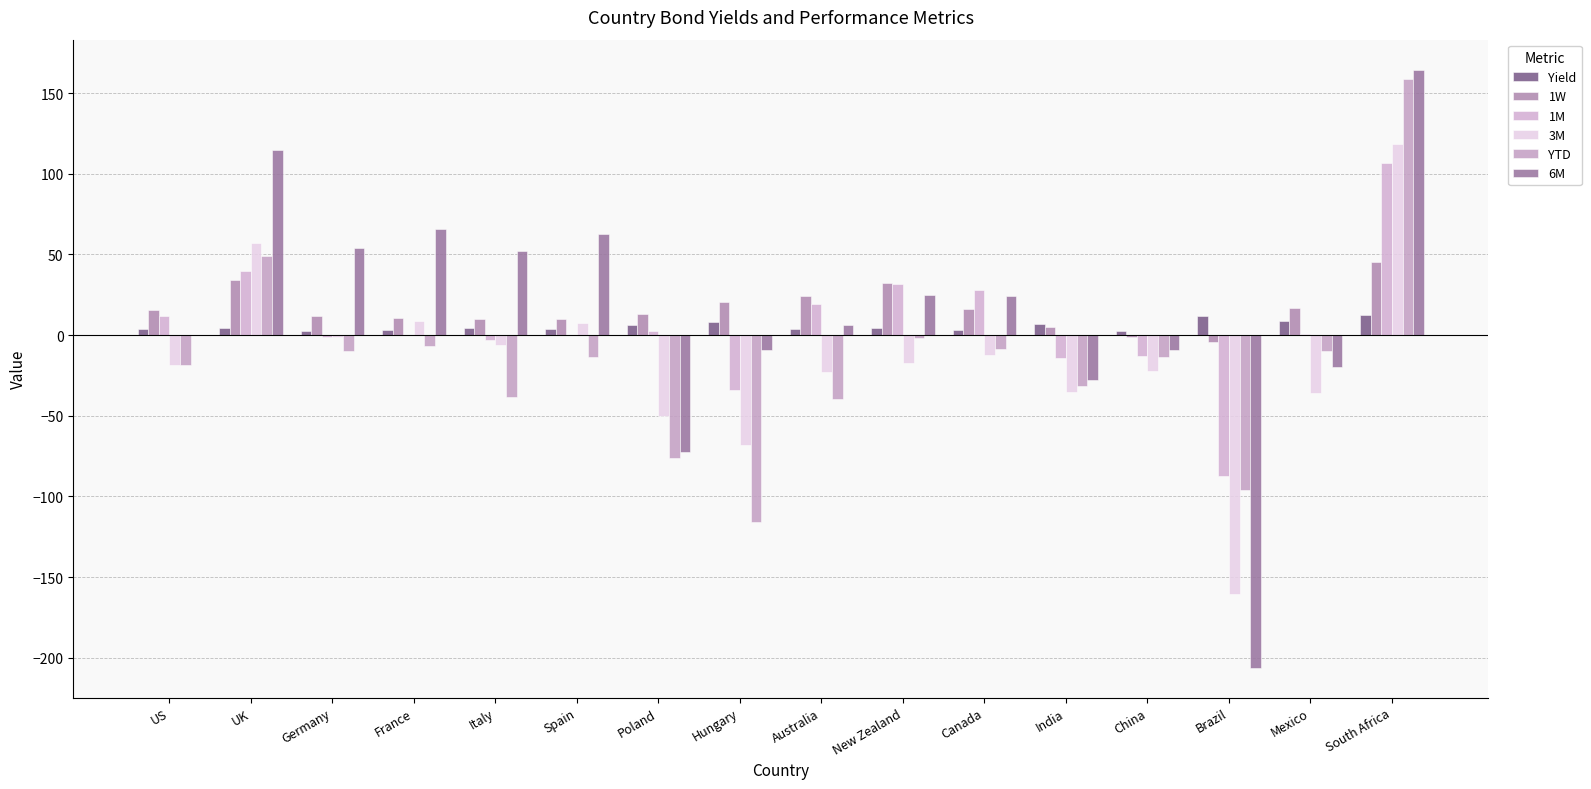

How many series are shown in this chart?

6